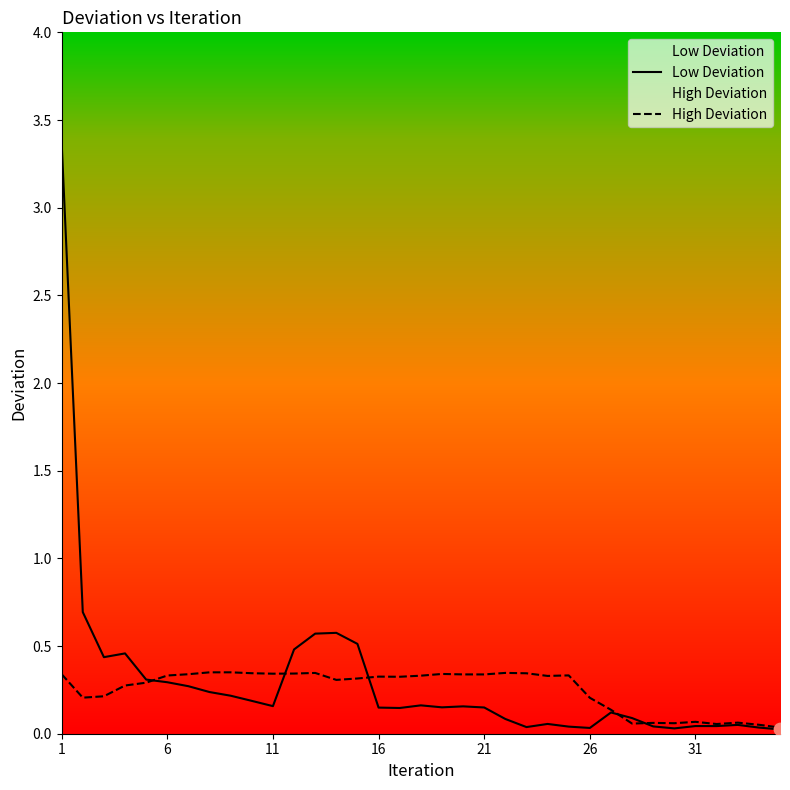

Which series reaches the minimum Y coordinate?

Low Deviation